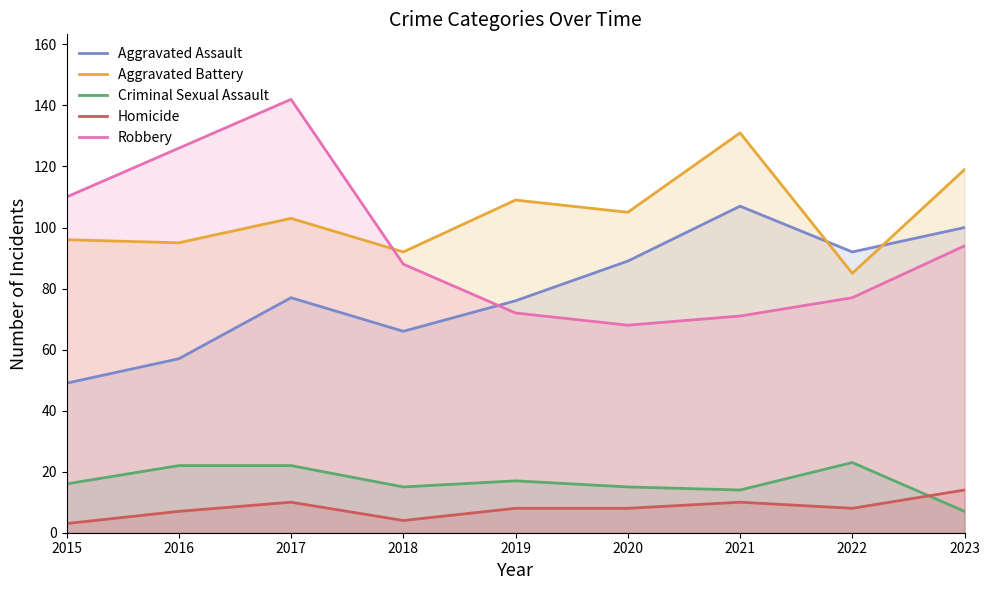

At how many categories does at least one series exceed 121?

3